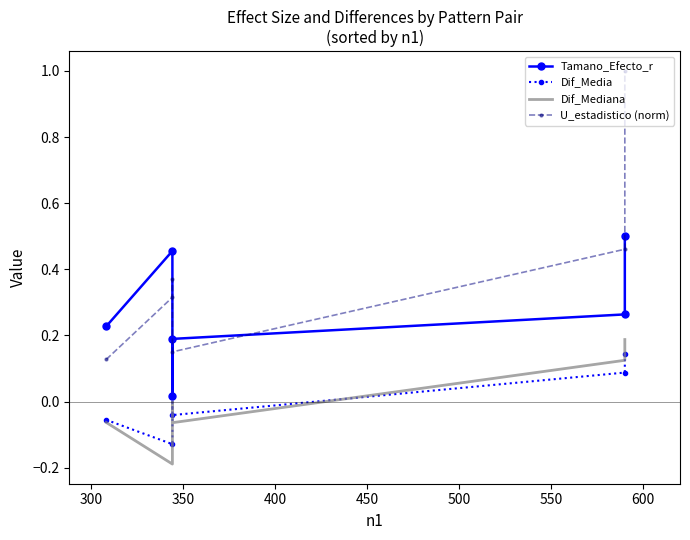

What is the maximum value for Tamano_Efecto_r?

0.5